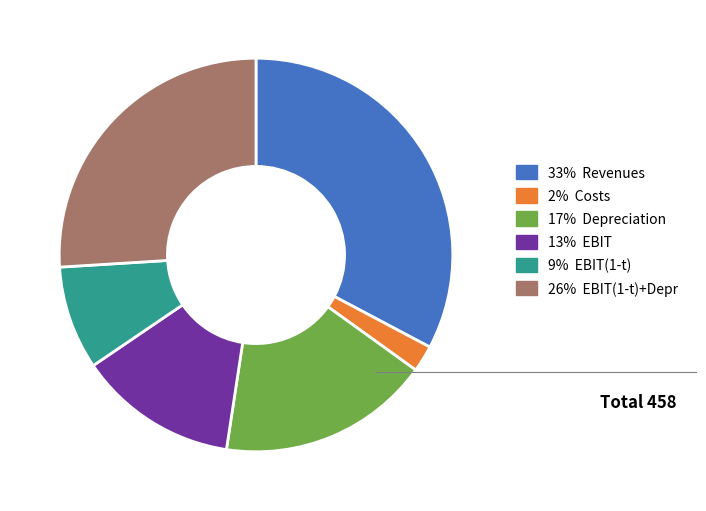

Is there any slice that represents more than half of the pie?

No